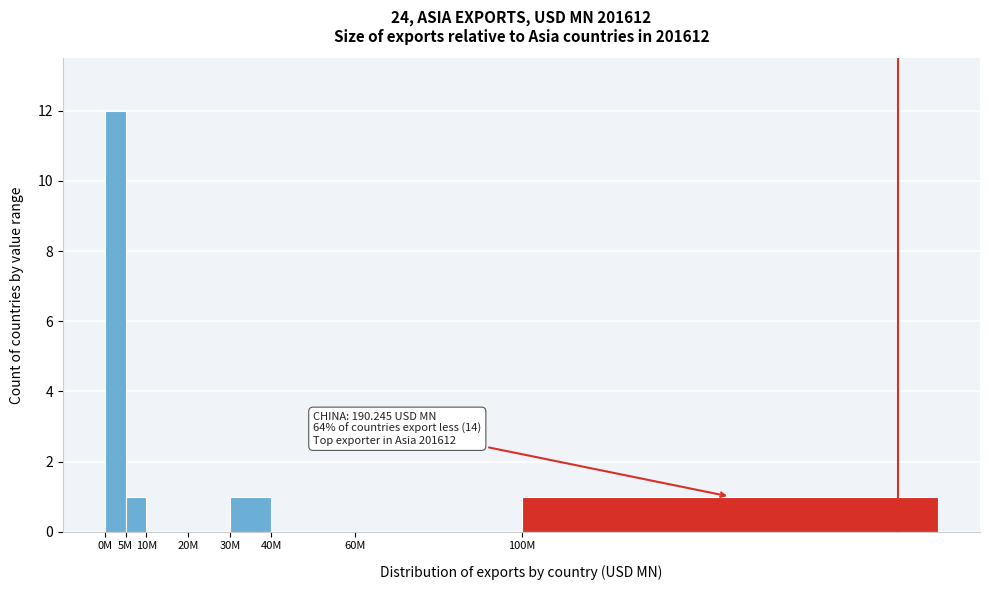

Reading left to right, list all the values displayed in this chart.

0M=12	5M=1	10M=0	20M=0	30M=1	40M=0	60M=0	100M=1